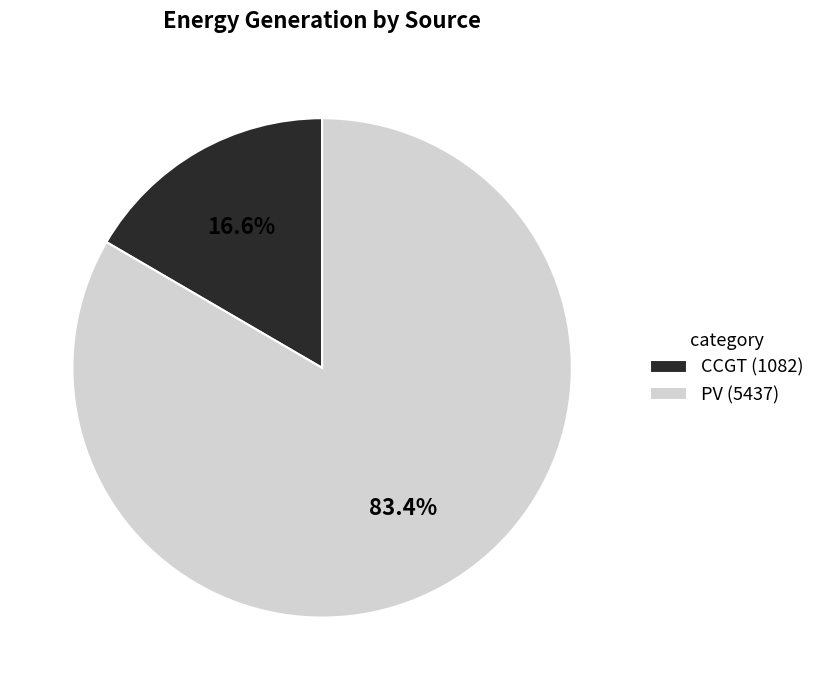

Rank the categories by value from highest to lowest.

PV (5437), CCGT (1082)